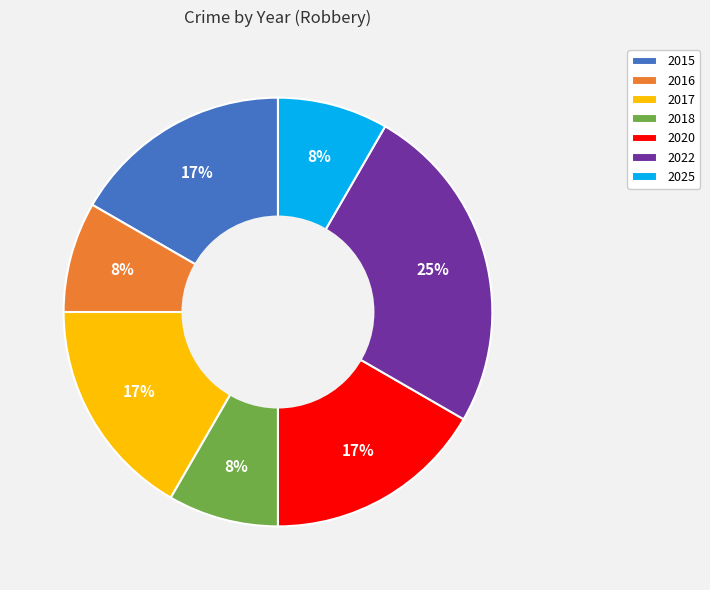

How many segments does this pie chart have?

7